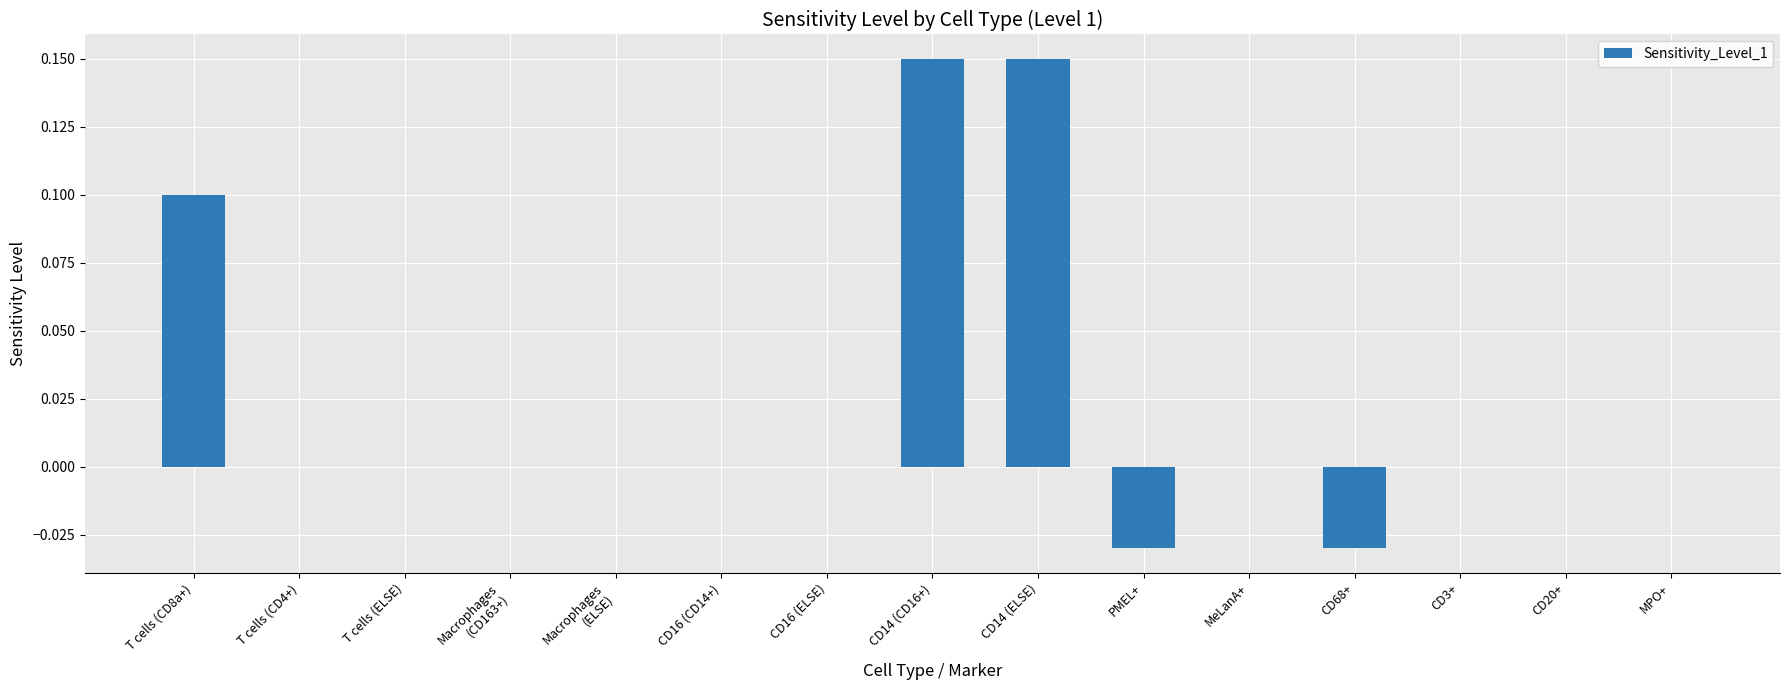

Is it true that the value at T cells (CD4+) is -0.1?

False